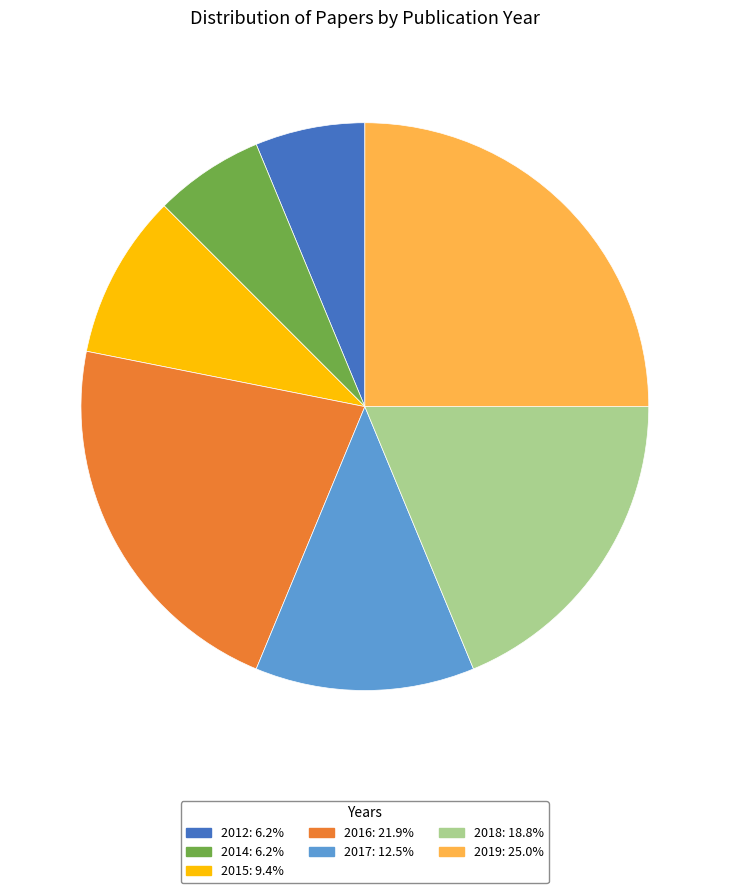

Does any single category account for the majority?

No